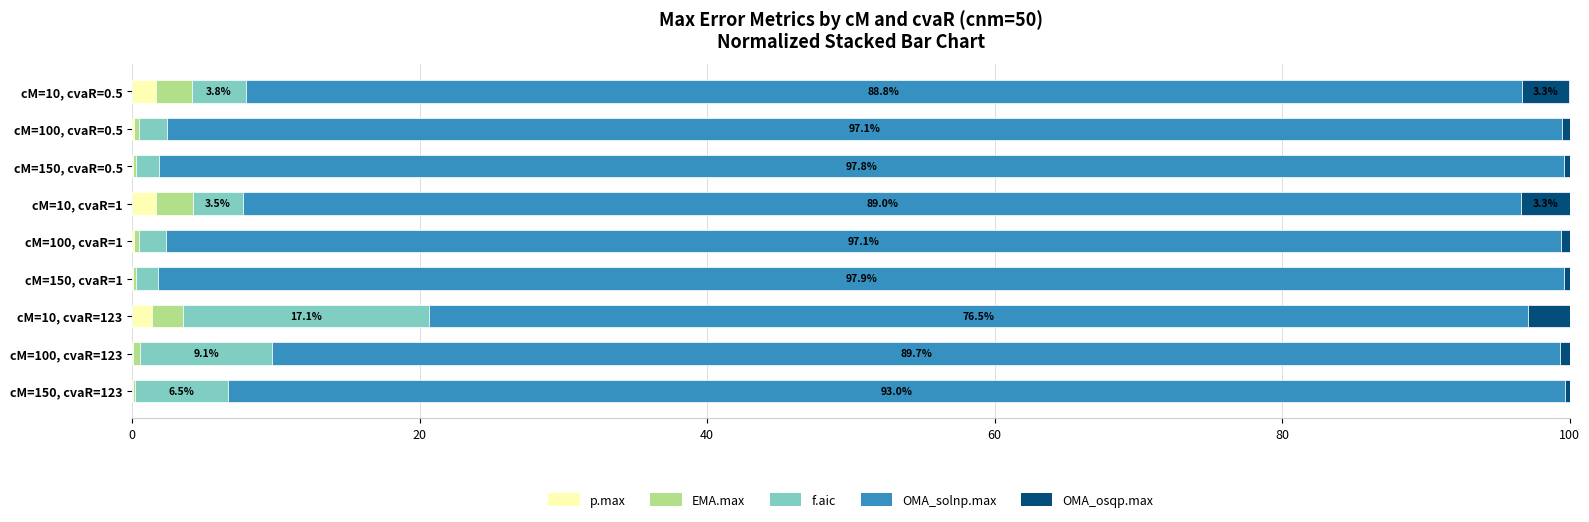

How many distinct data groups are displayed?

5